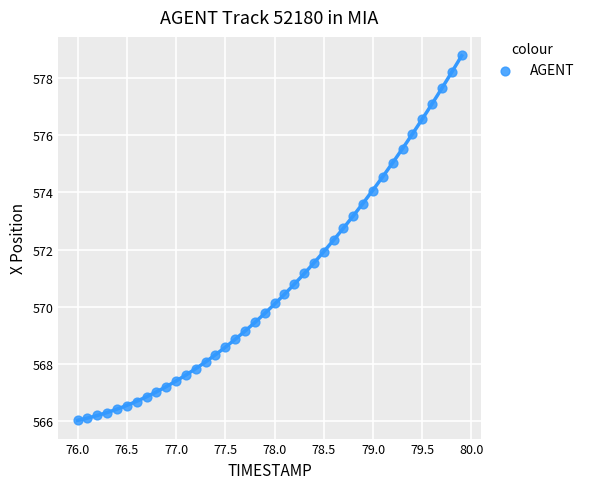

What is the range of Y values (max minus min)?

12.7